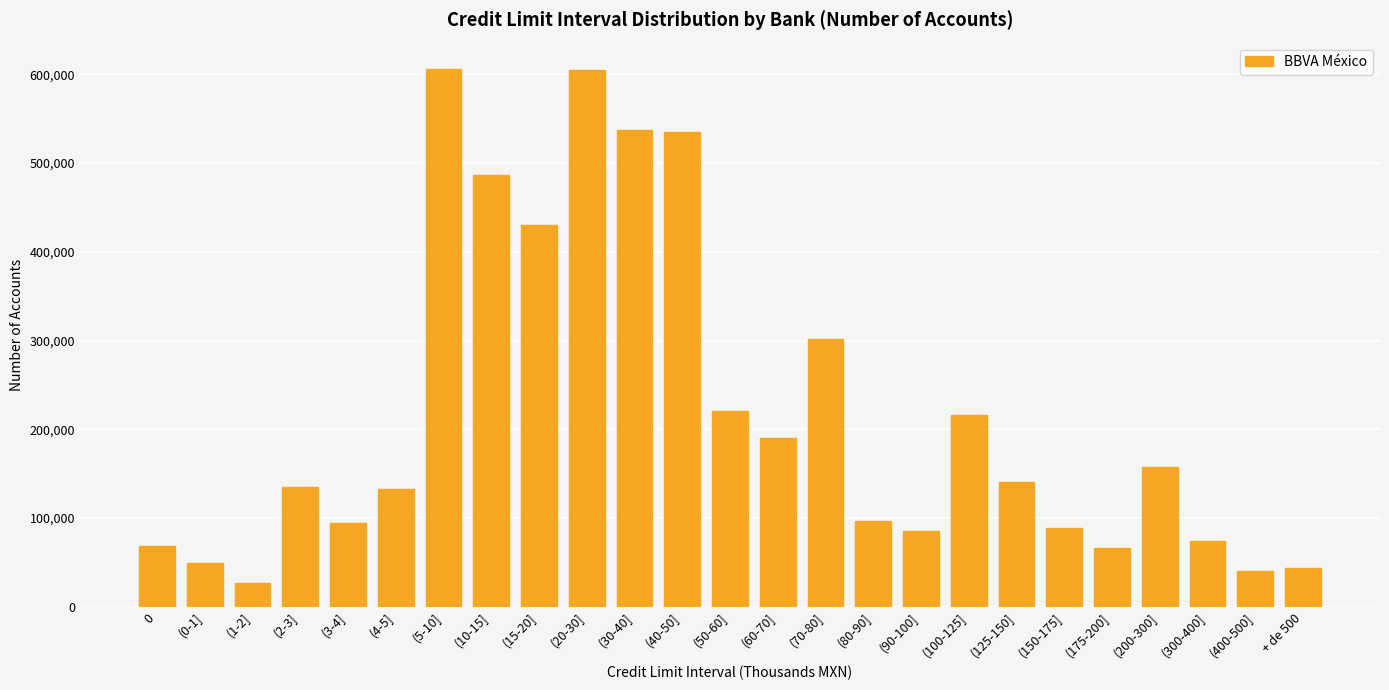

What is the ratio of the value at (2-3] to the value at (5-10]?

0.2